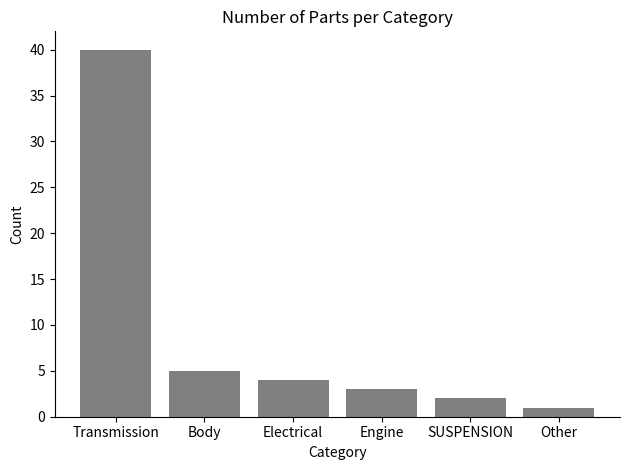

Rank the categories by value from highest to lowest.

Transmission, Body, Electrical, Engine, SUSPENSION, Other